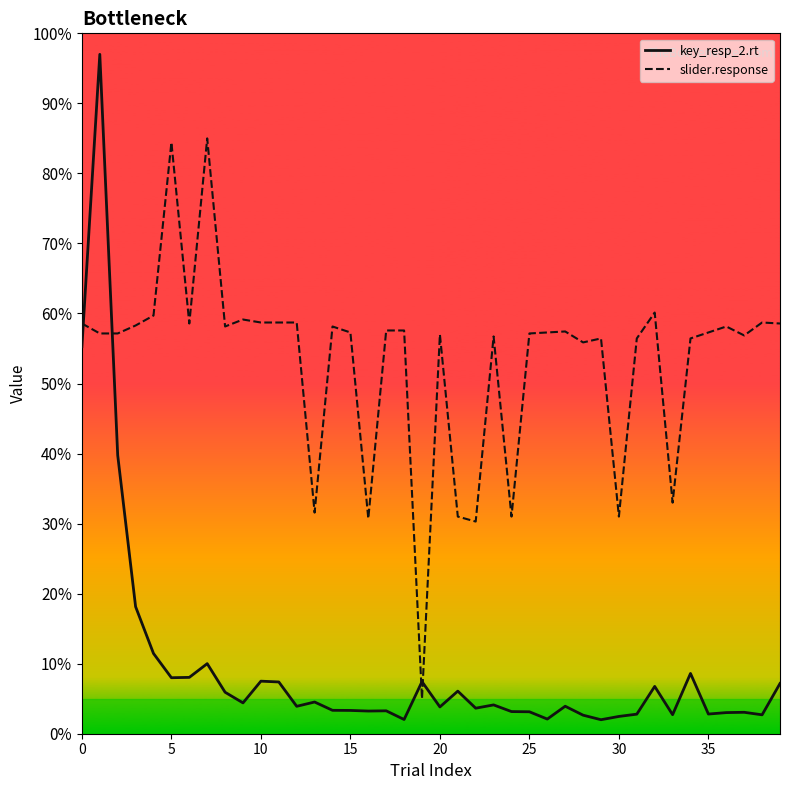

Is this an area chart (filled region under the line)?

No